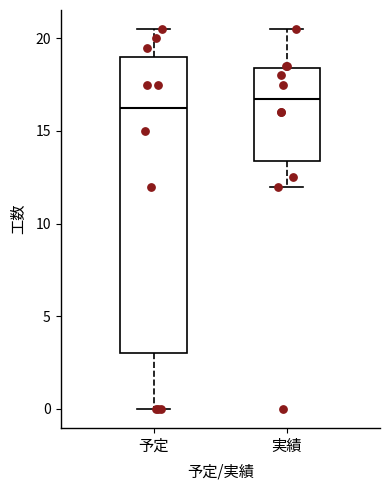

Reading left to right, read every box against the y-axis: the position of its median line, the range the box covers, and the ends of its whiskers. The values are not printed on the chart, so give them approximately, as read against the axis.

予定: median 16.5, box 3.0 to 19.0, whiskers 0.0 to 20.5
実績: median 17.0, box 13.5 to 18.5, whiskers 12.0 to 20.5